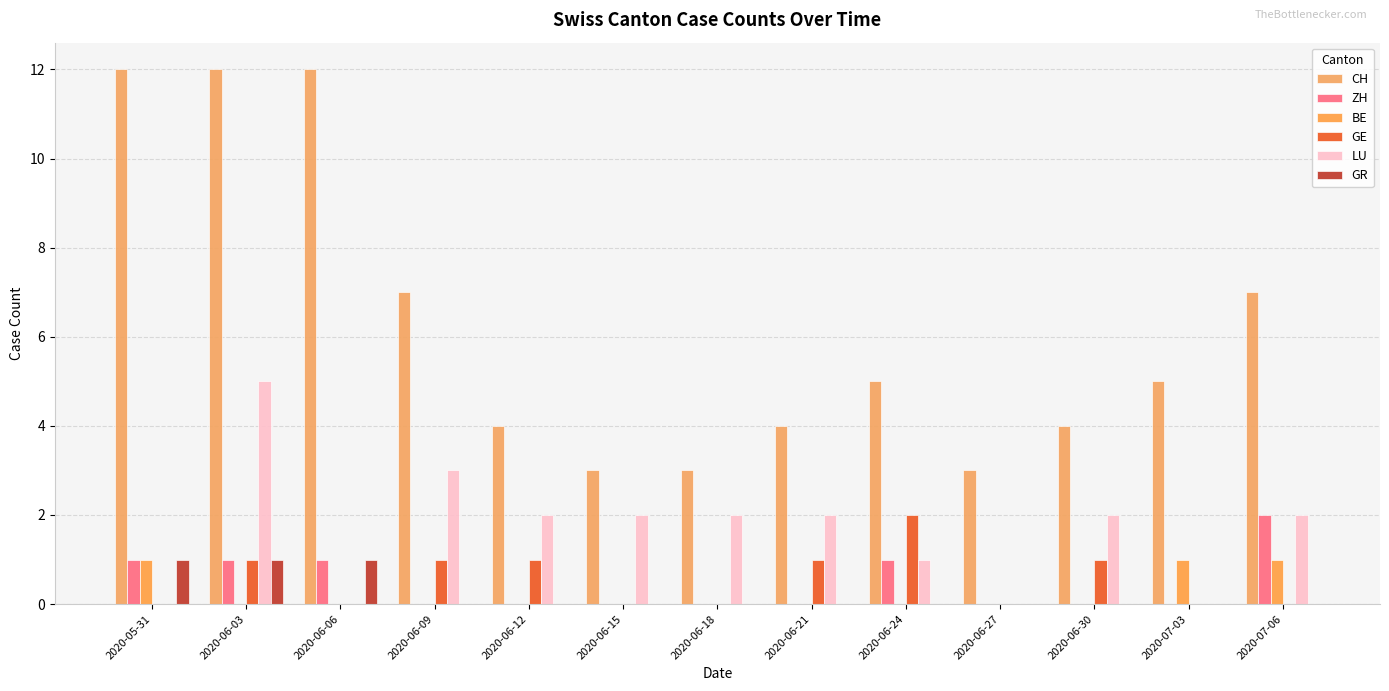

What is the spread (max minus min) of values at 2020-07-03?

5